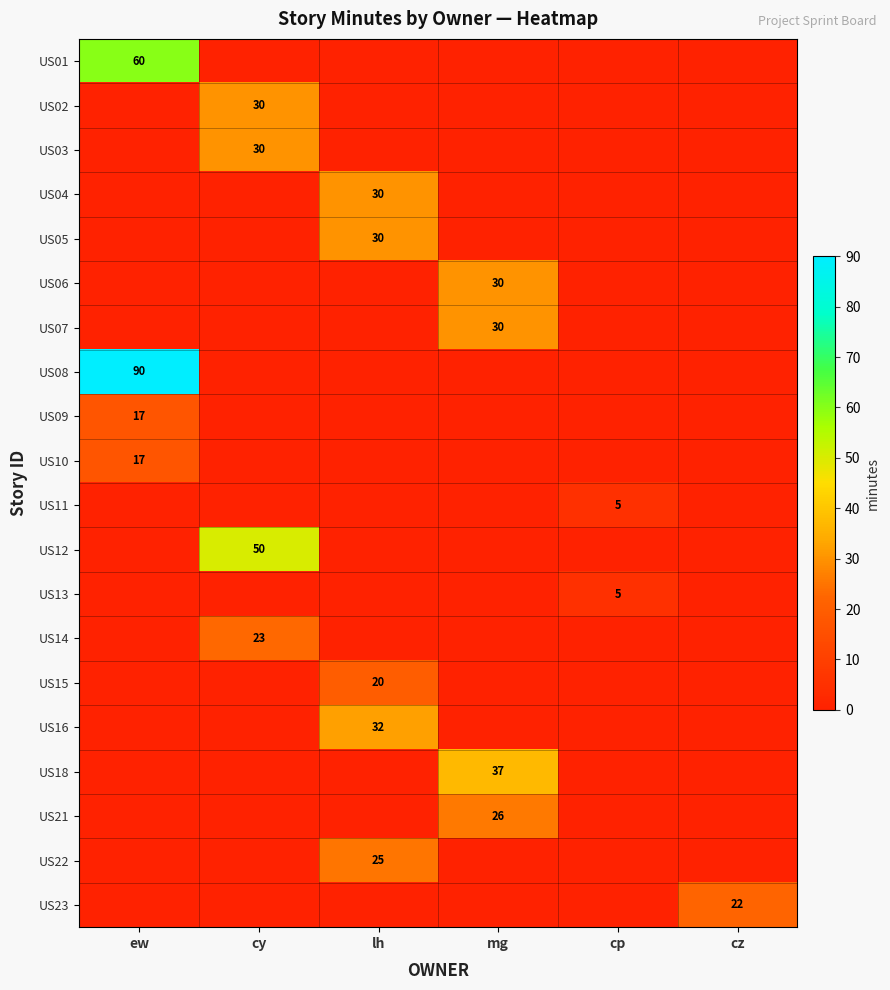

At which category is the sum across all series the highest?

ew